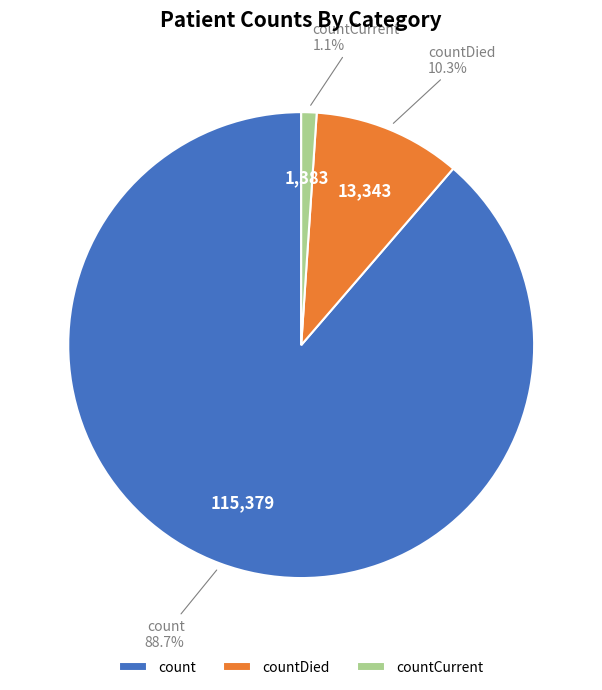

Which has a higher value, countCurrent or countDied?

countDied